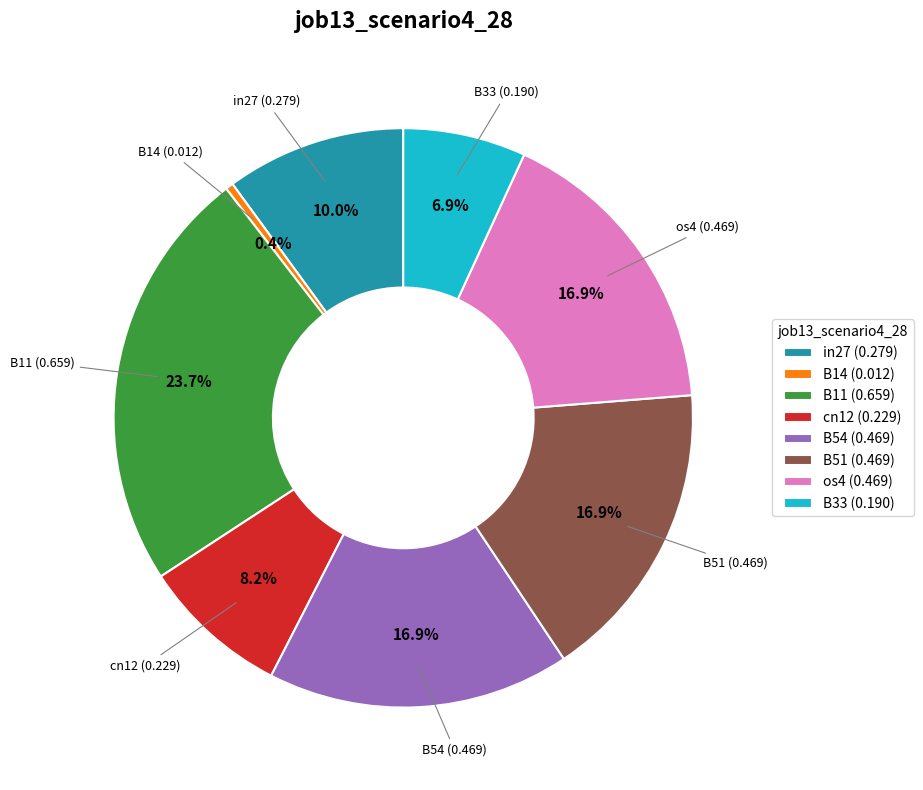

Count the number of slices in the pie.

8